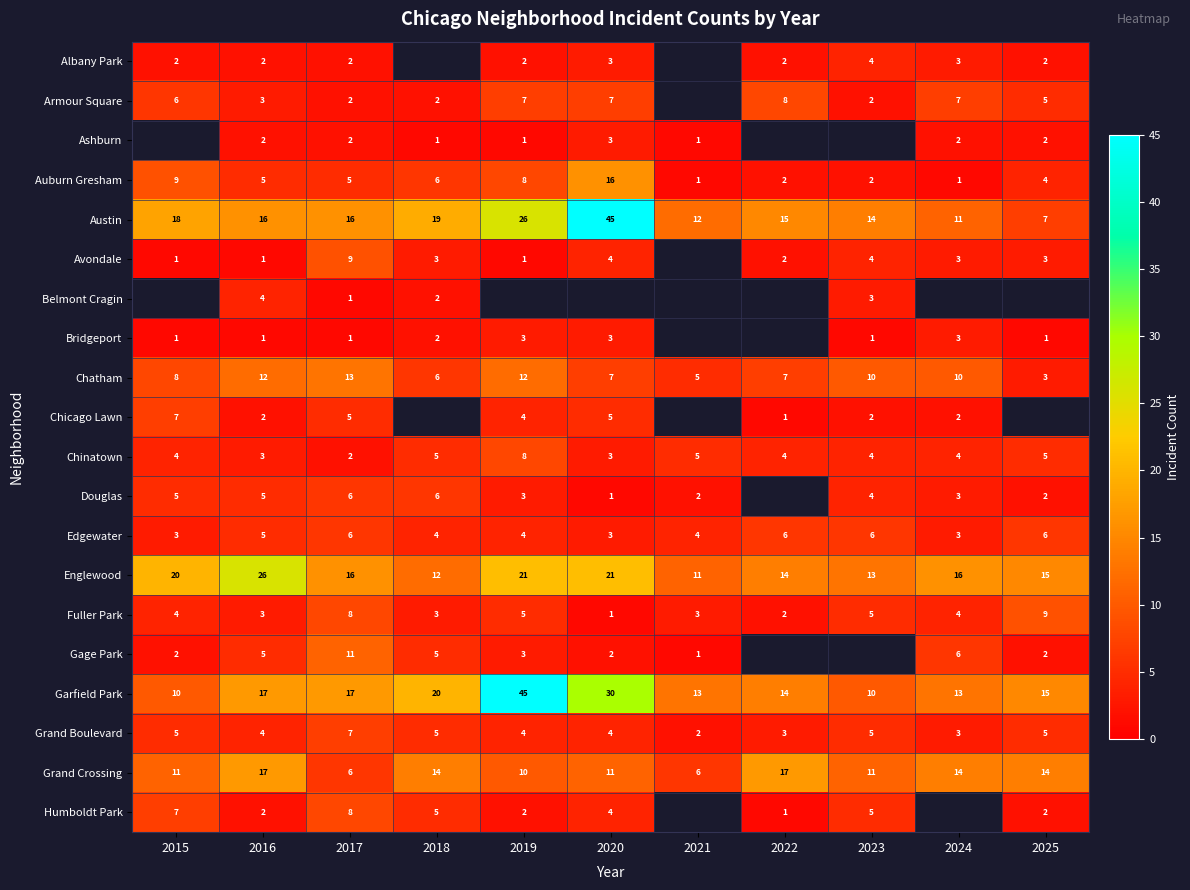

Where is Auburn Gresham nearest to the value 8?

2019